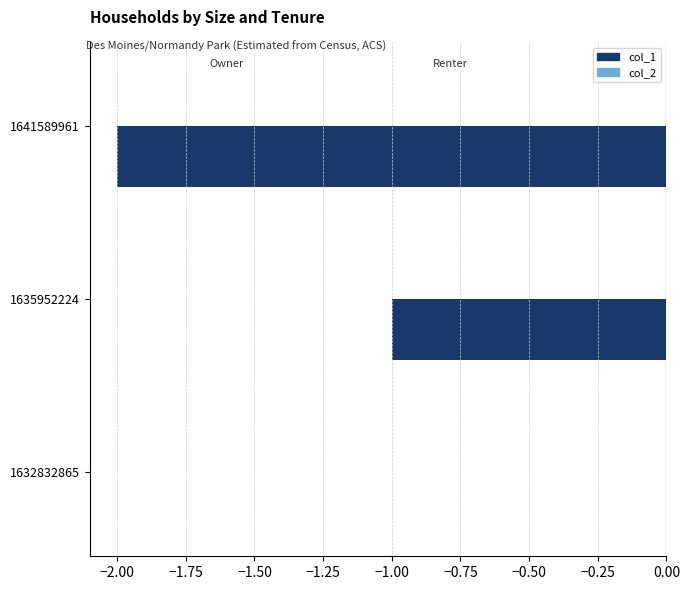

The chart shows a value of -1 at 1635952224. True or false?

True